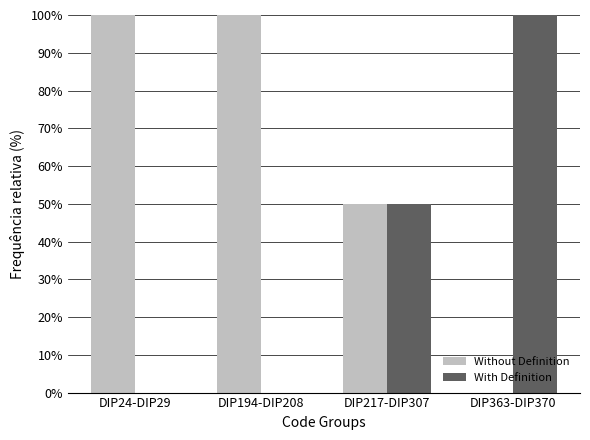

What is the total value across all series at DIP217-DIP307?

100